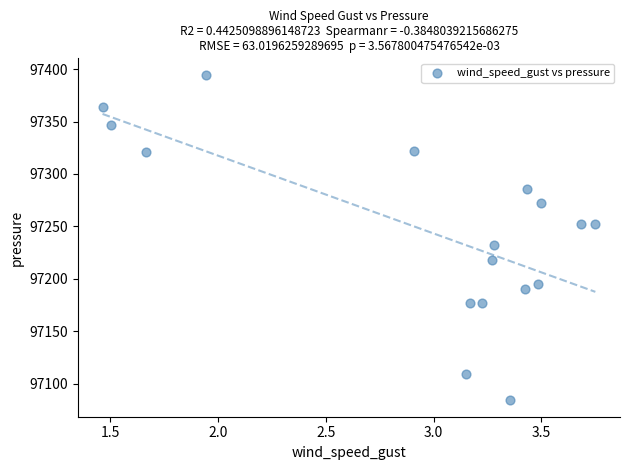

What Y value in the scatter plot is closest to 97239?

97232.5